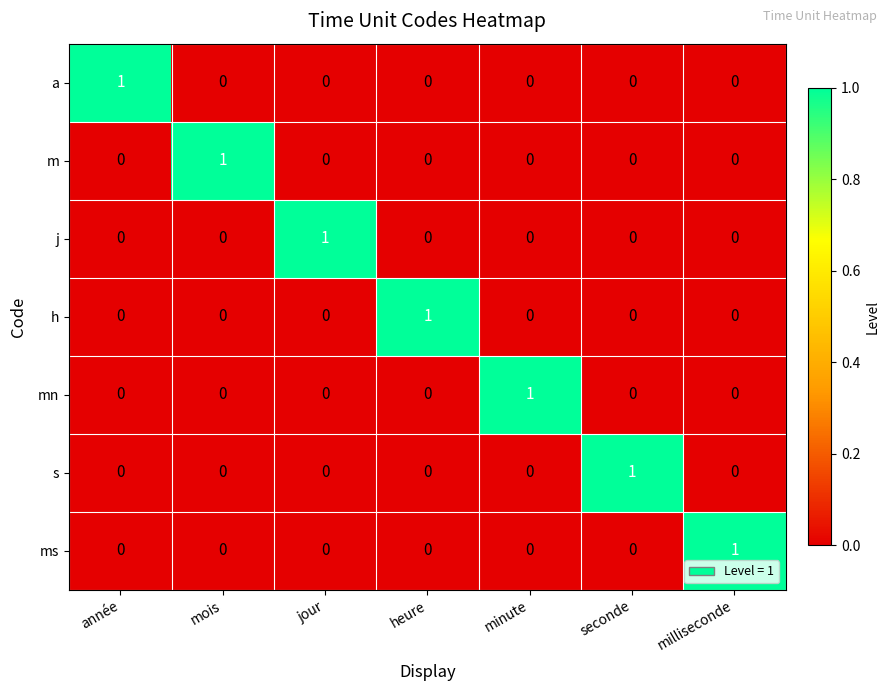

At how many categories does at least one series exceed 0?

7